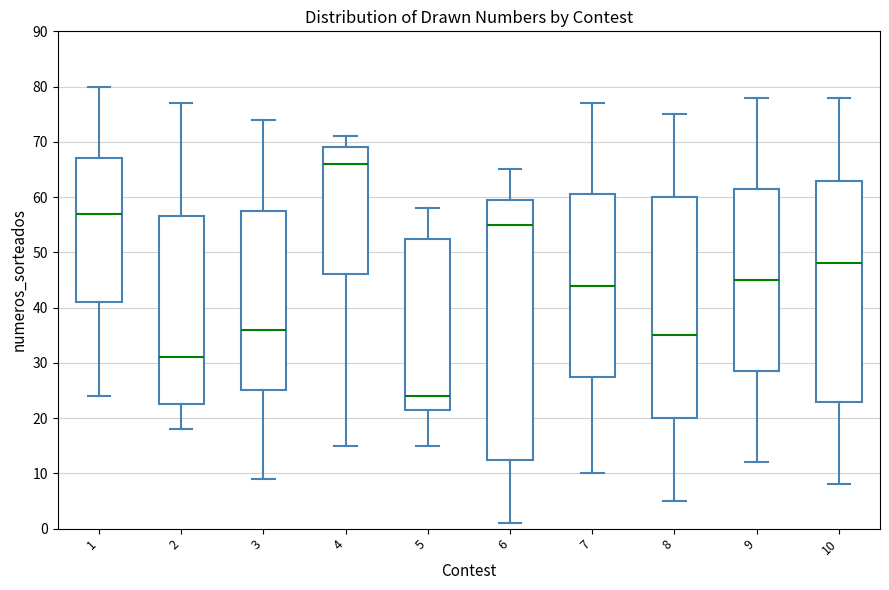

Which box is the tallest, from its lower edge to its upper edge?

6